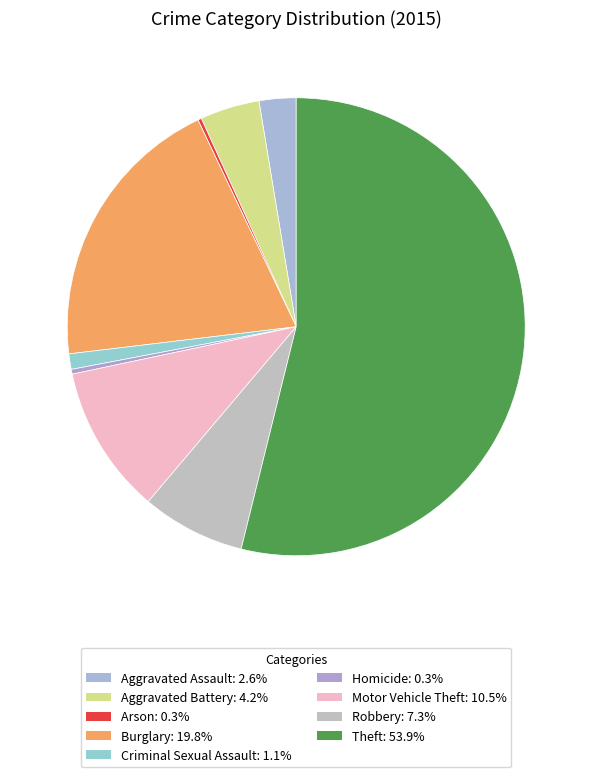

To the nearest percent, what is the combined percentage of Aggravated Battery and Aggravated Assault?

7%